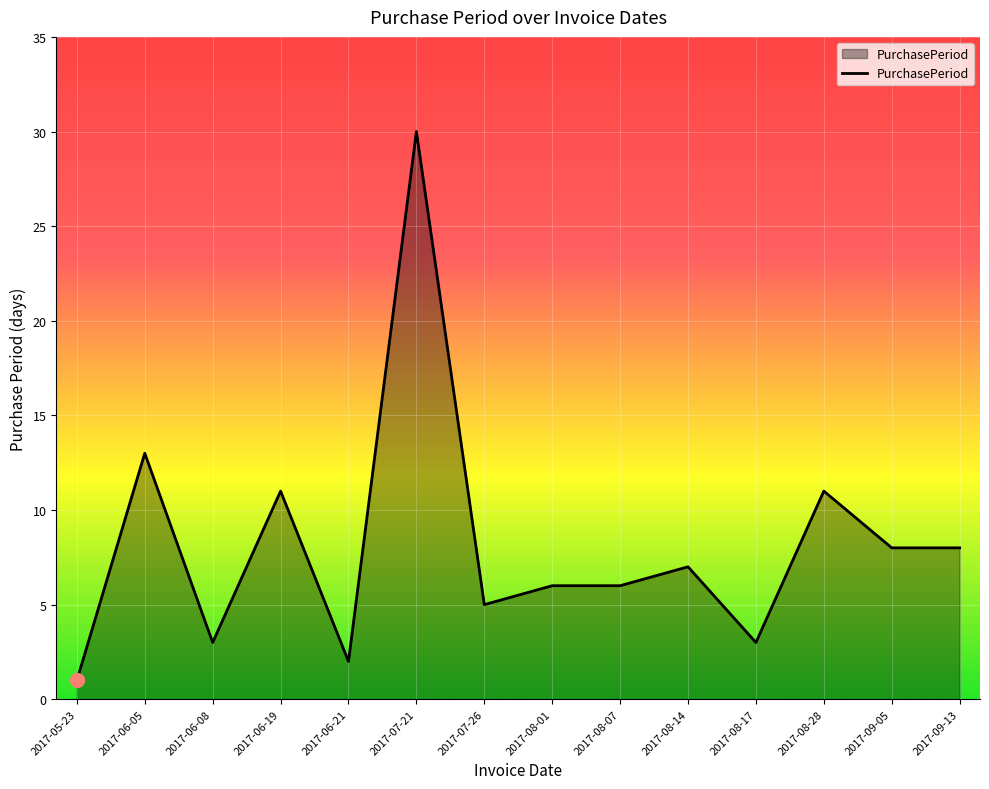

Is it true that the value at 2017-06-19 is 7?

False